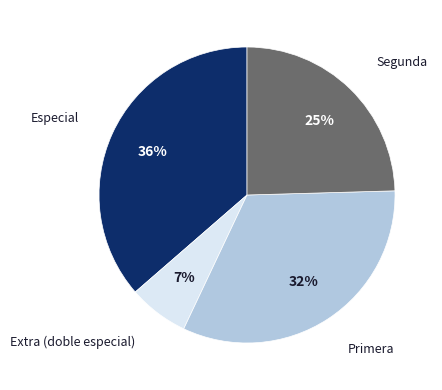

Which category has the smallest portion of the pie?

Extra (doble especial)